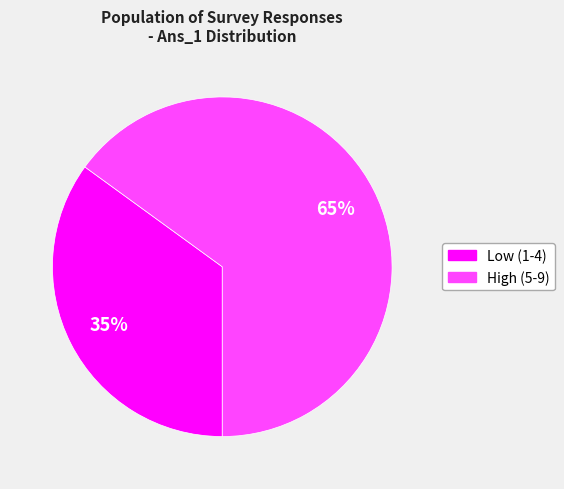

To the nearest percent, what is the average slice percentage?

50%